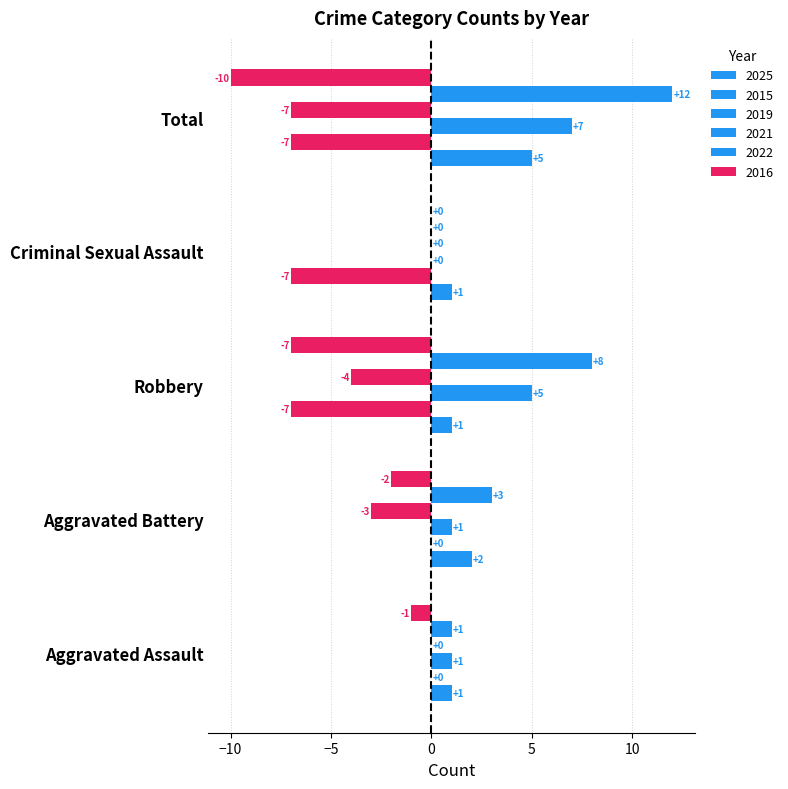

What is the label of the 2nd bar from the right?

Criminal Sexual Assault